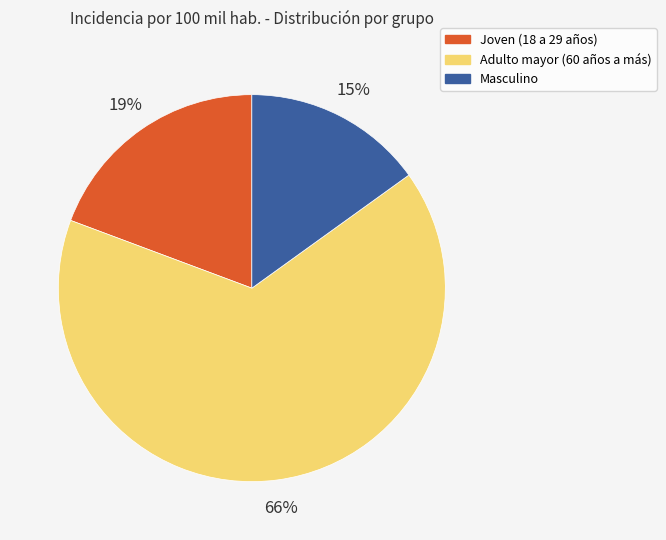

The Adulto mayor (60 años a más) slice represents 76% of the pie. True or false?

False